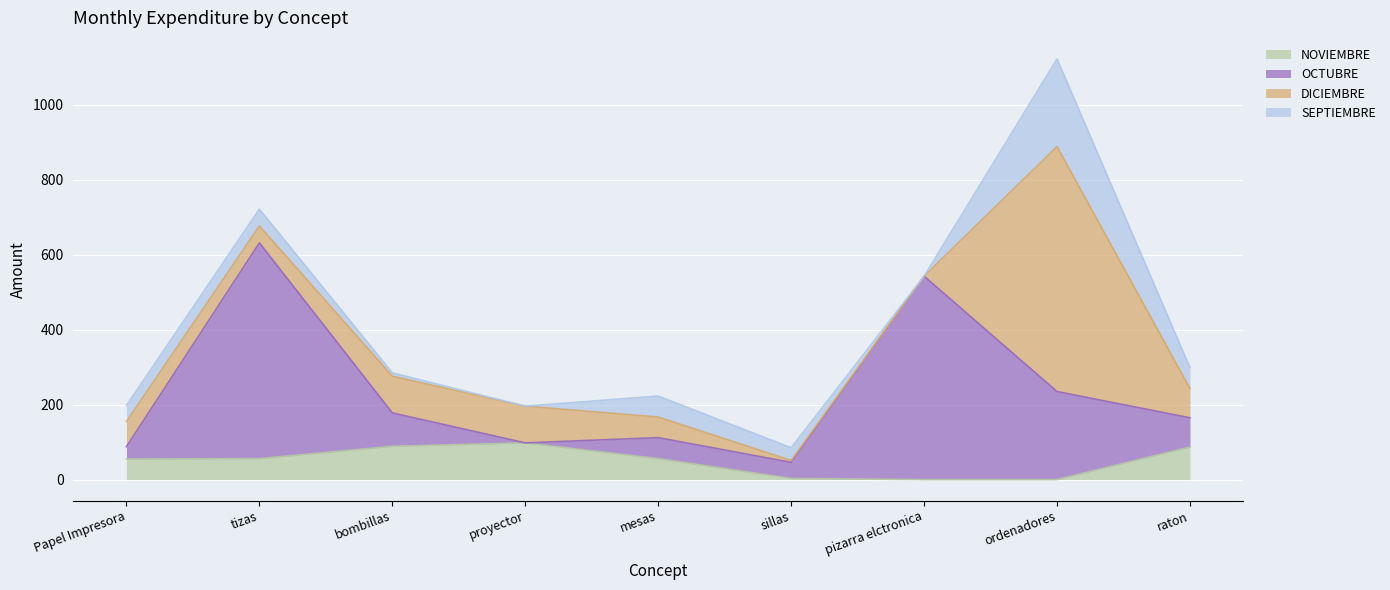

Does the chart display data point markers on the line(s)?

No